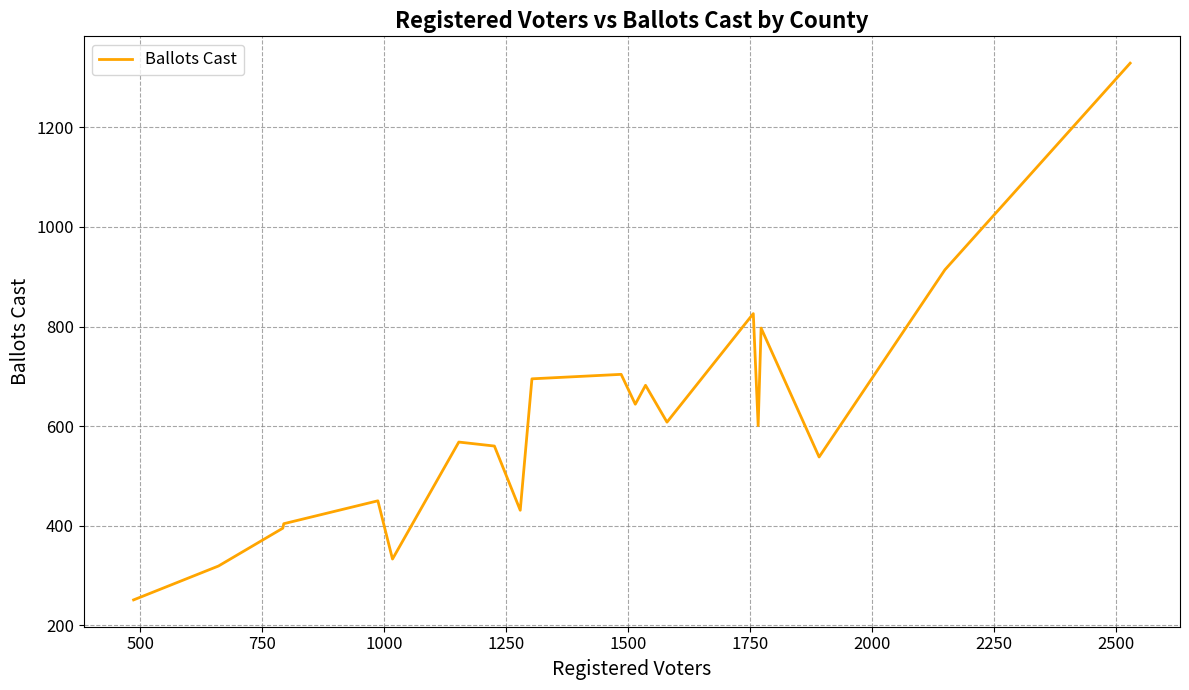

What is the smallest value displayed?

251